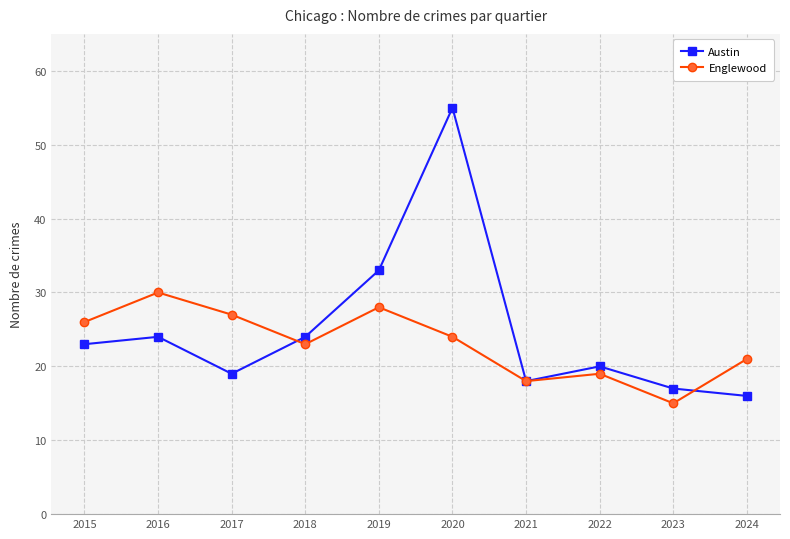

List the labels in order of Englewood value, largest first.

2016, 2019, 2017, 2015, 2020, 2018, 2024, 2022, 2021, 2023